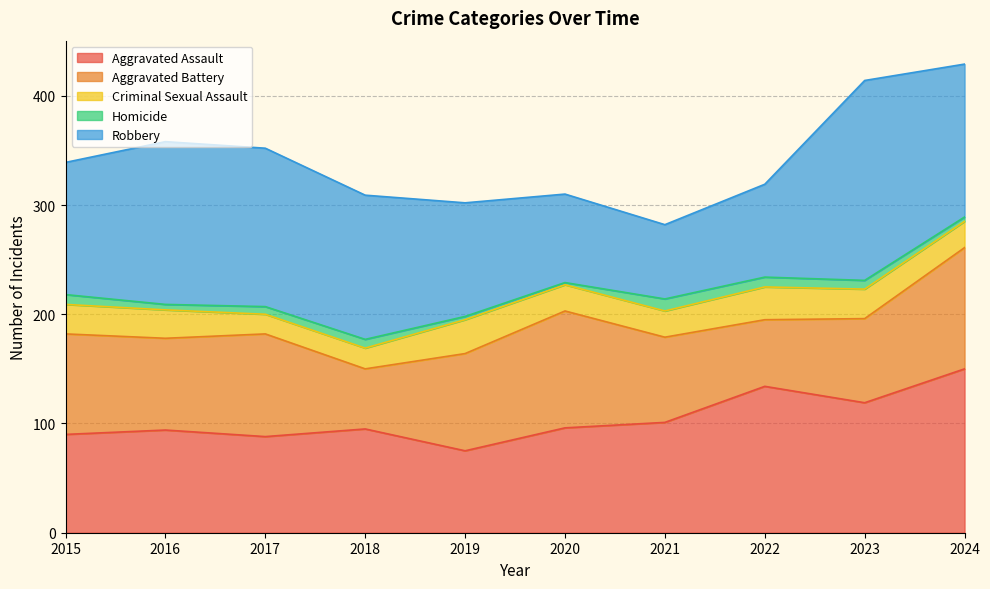

What is the greatest value displayed?

183